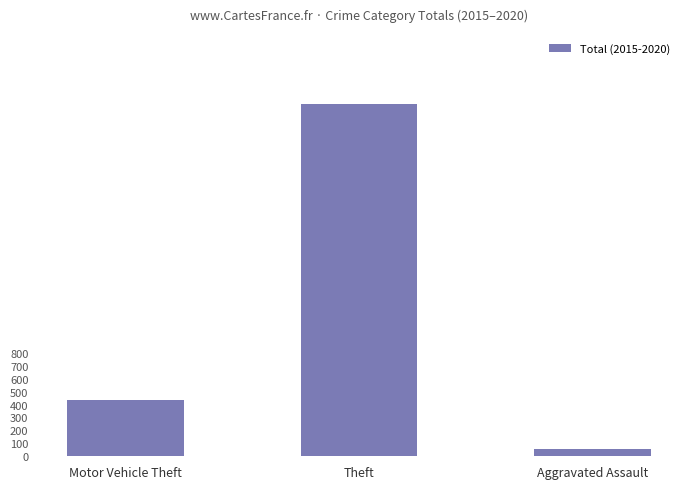

How many bars are there in total?

3